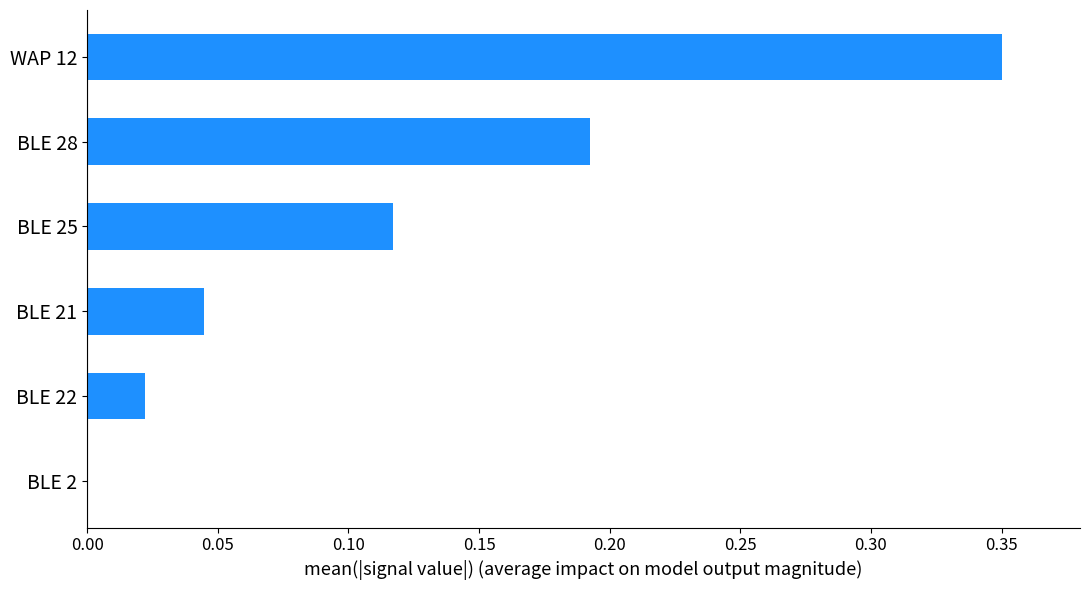

Between BLE 25 and BLE 22, which is larger?

BLE 25